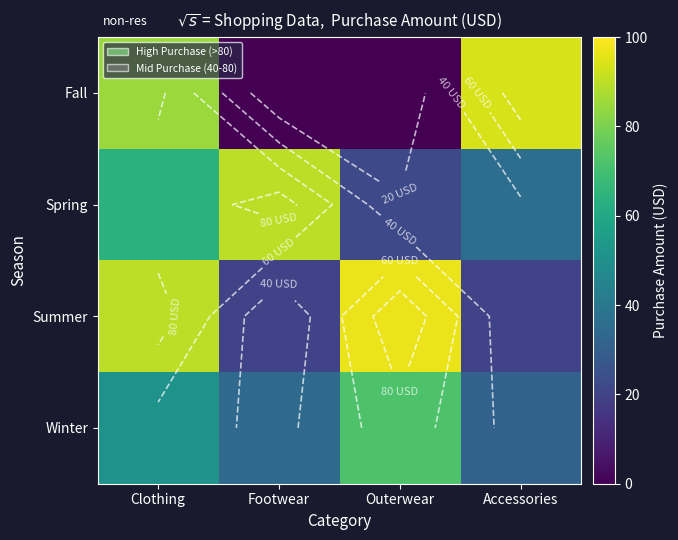

Which series has the largest range (max minus min)?

Fall